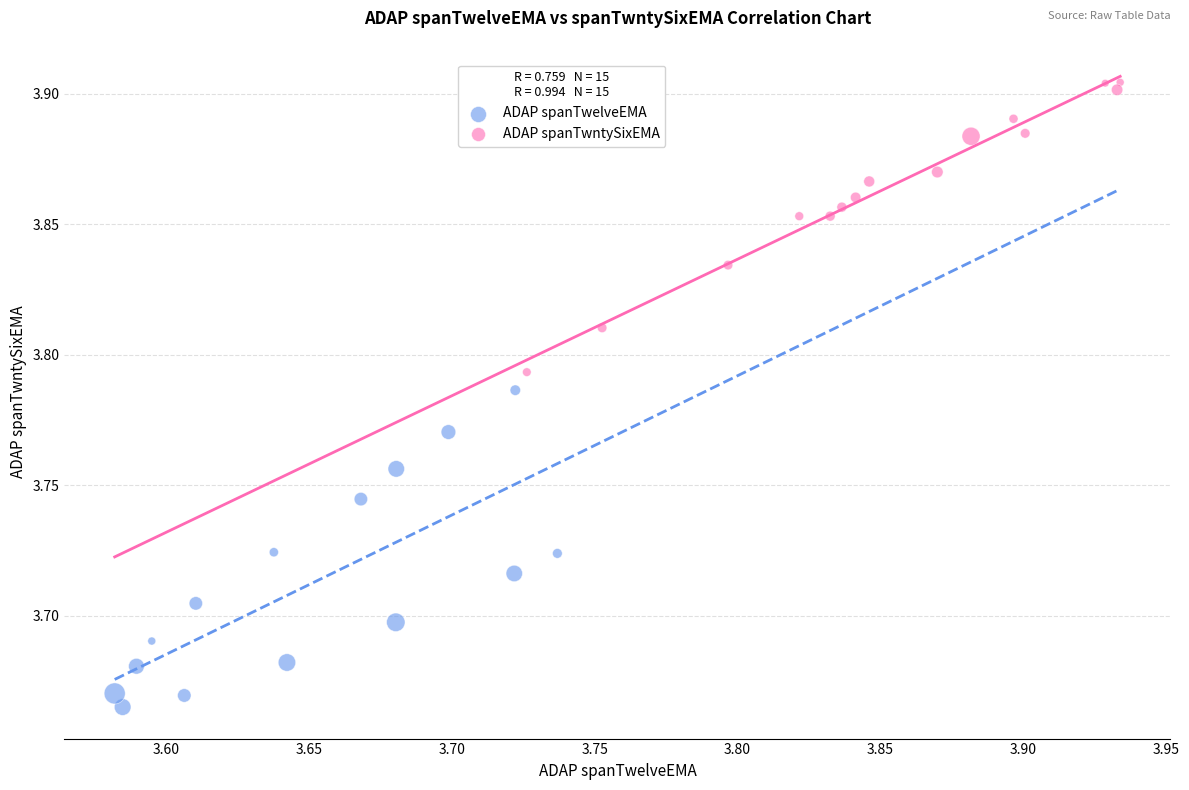

Which series contains the highest Y value?

ADAP spanTwntySixEMA